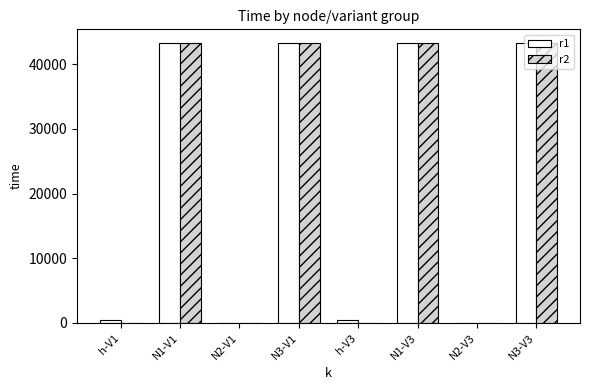

What is the highest value of the r2 series?

43200.0